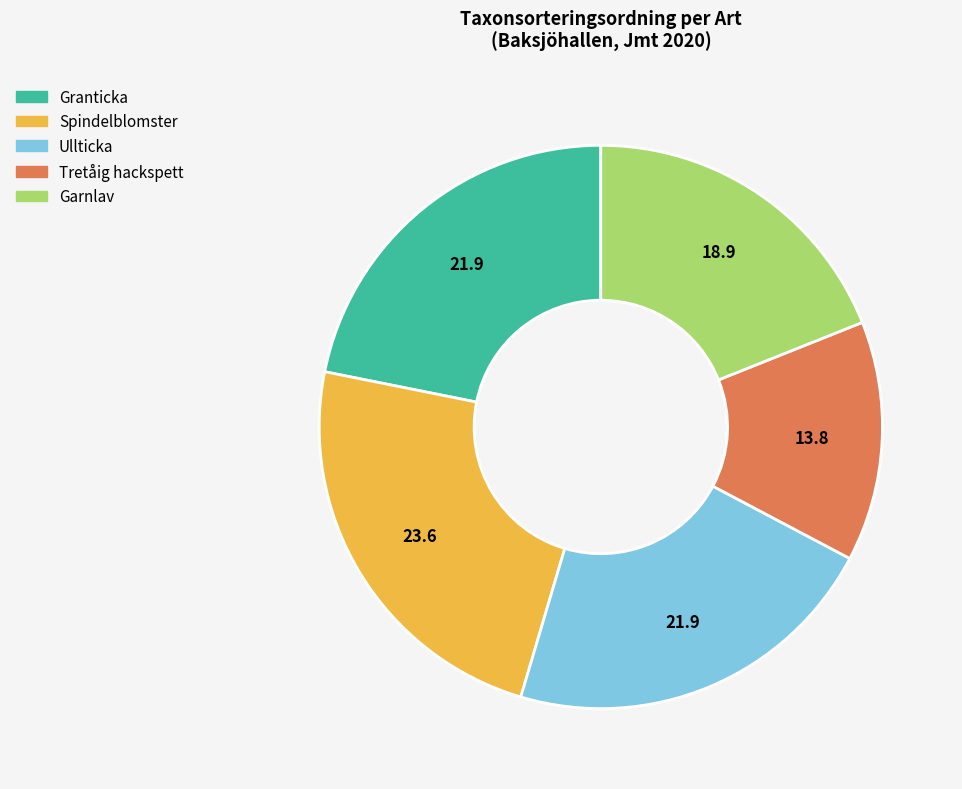

Does any single category account for the majority?

No